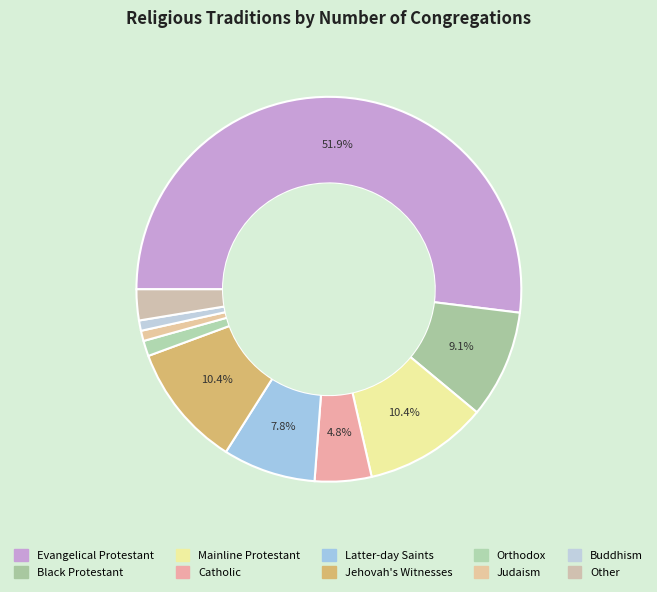

How many segments does this pie chart have?

10